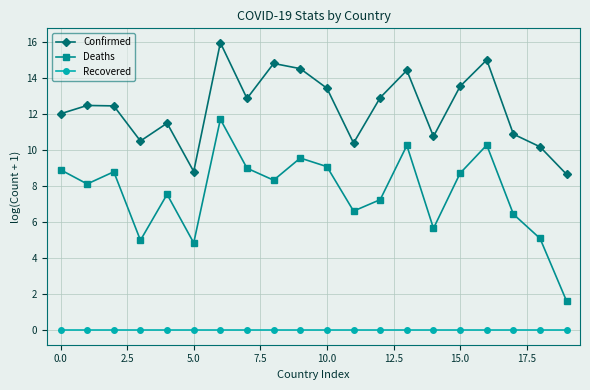

Rank the series by their average value, from lowest to highest.

Recovered, Deaths, Confirmed